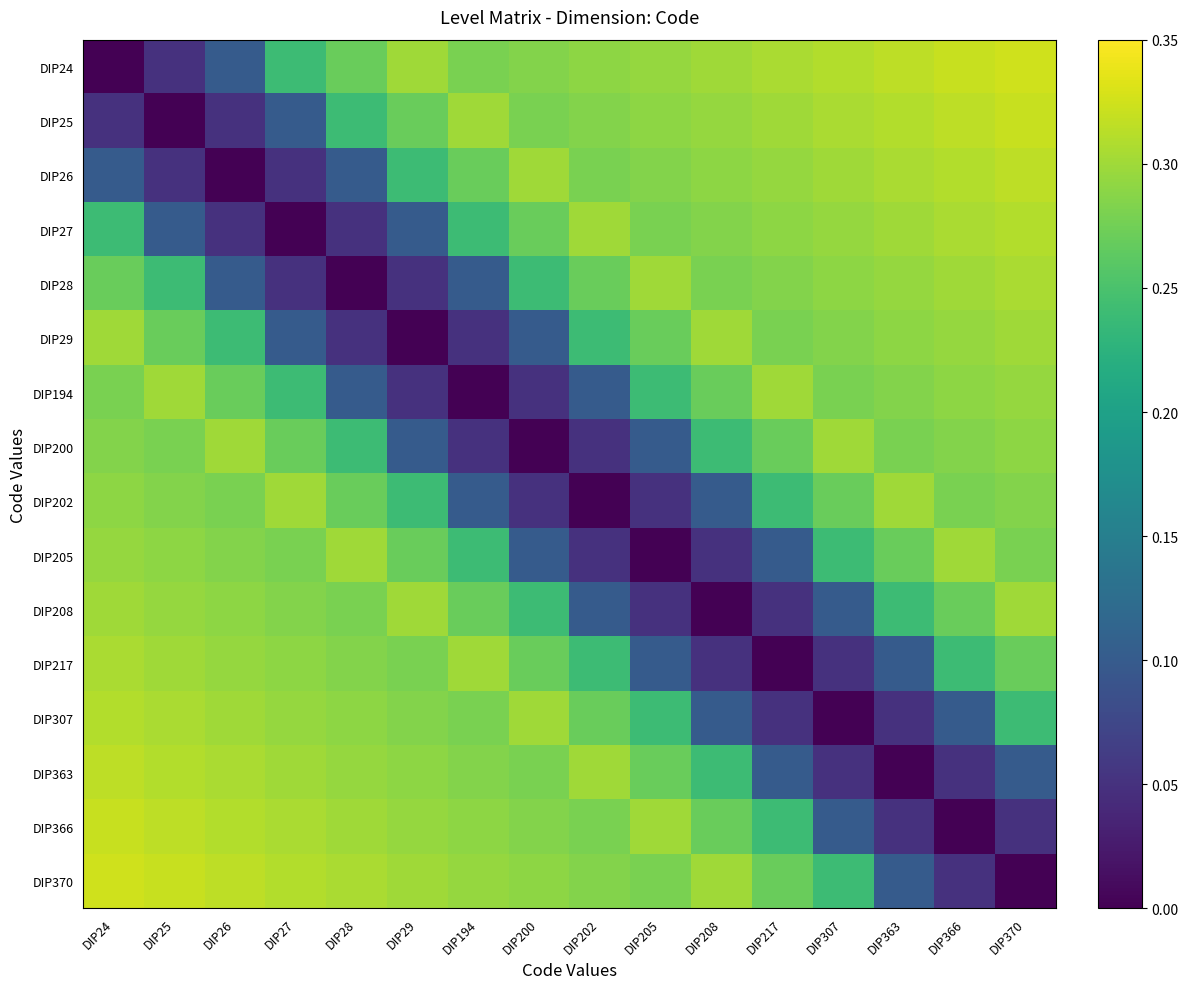

At DIP208, list the series in order from largest to smallest.

DIP24, DIP29, DIP370, DIP25, DIP26, DIP27, DIP28, DIP194, DIP366, DIP200, DIP363, DIP202, DIP307, DIP205, DIP217, DIP208